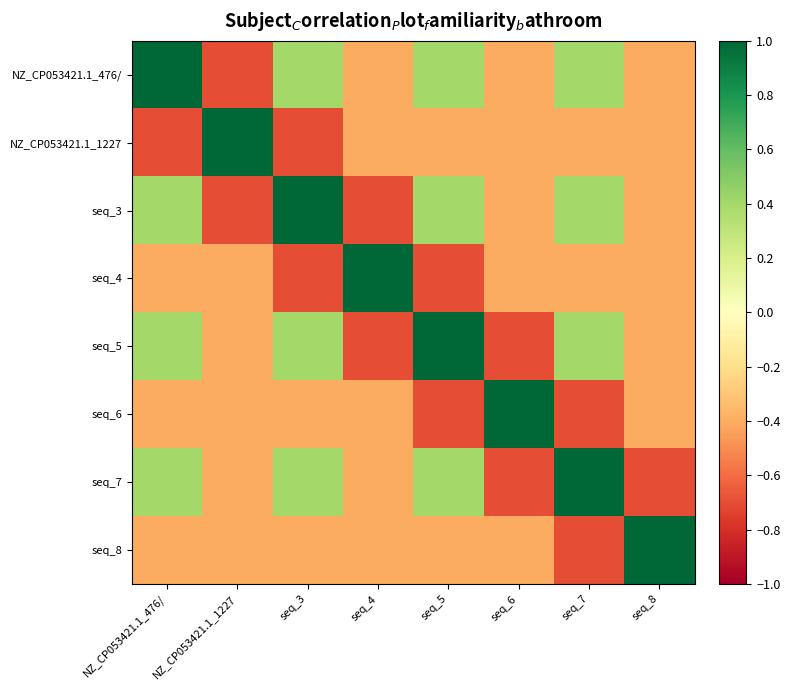

Which category has the lowest value across all series?

NZ_CP053421.1_1227